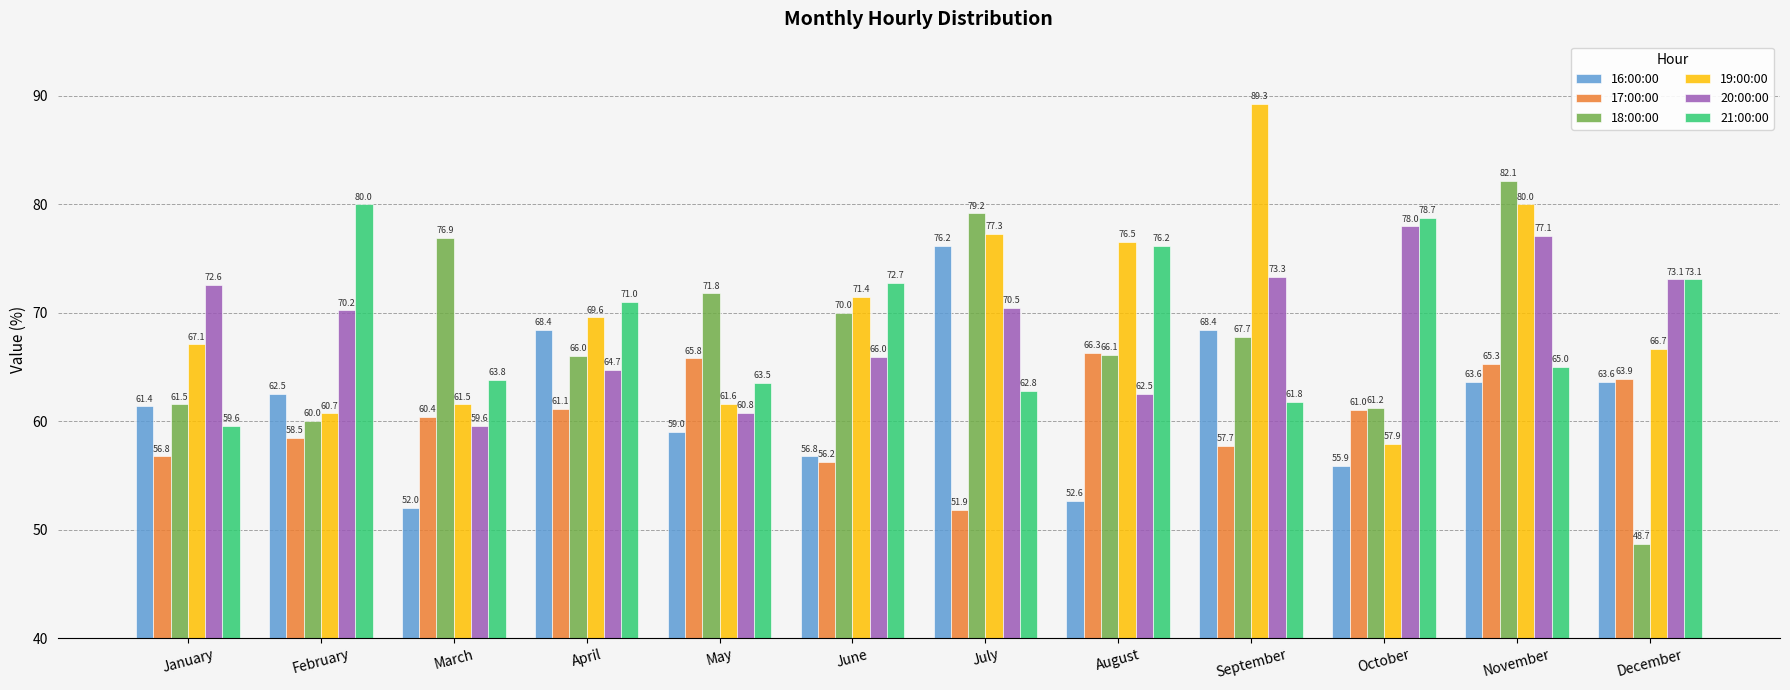

List the series in order of their peak value, highest first.

19:00:00, 18:00:00, 21:00:00, 20:00:00, 16:00:00, 17:00:00